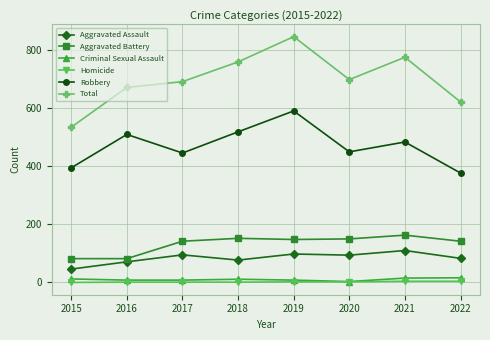

How many lines are shown in the chart?

6